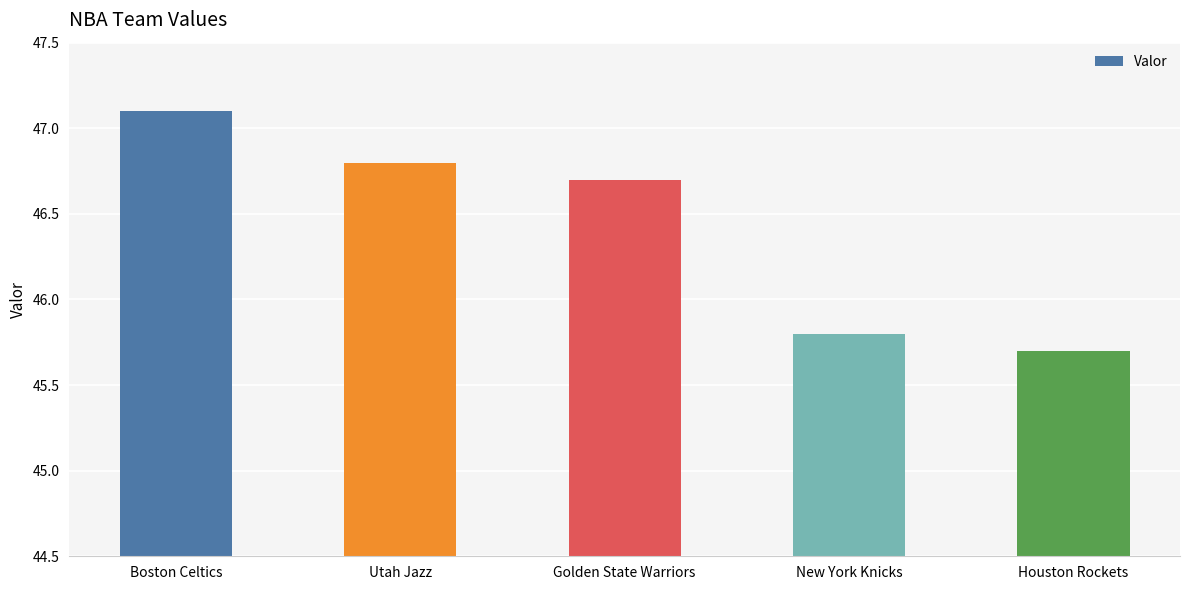

The chart shows a value of 27.3 at Utah Jazz. True or false?

False